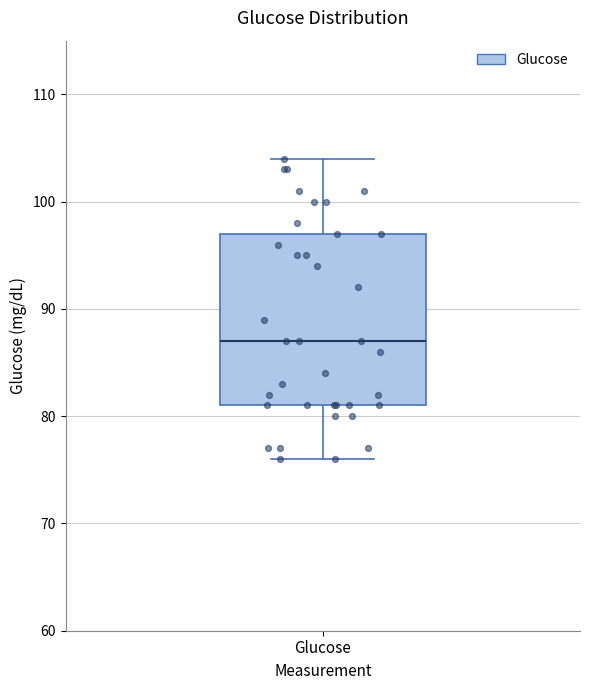

Where does the upper whisker of the box for Glucose end on the y-axis? The values are not printed on the chart, so give them approximately, as read against the axis.

104